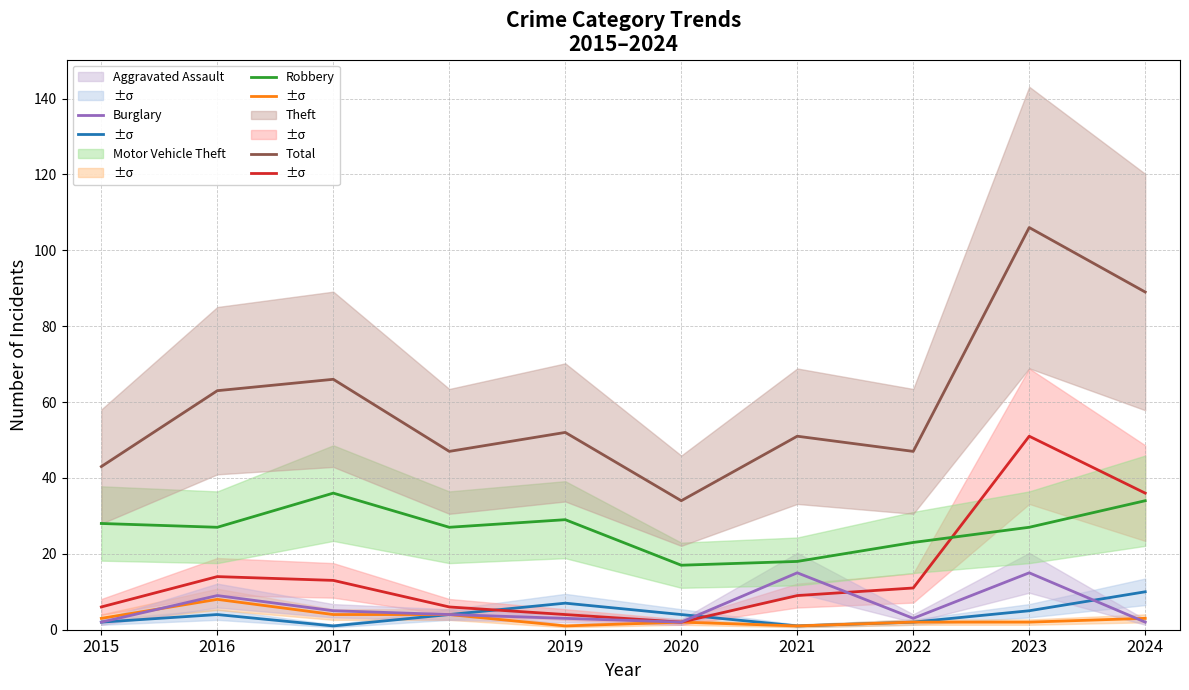

Where is Motor Vehicle Theft nearest to the value 26?

2024